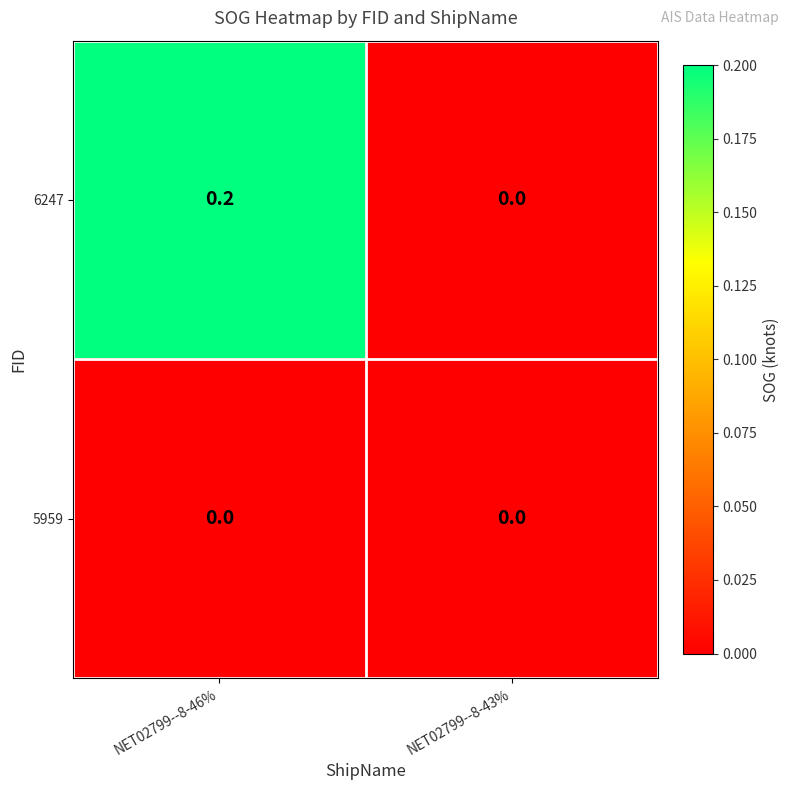

Reading right to left, what are all the values shown in this chart?

6247: NET02799--8-43%=0.0	NET02799--8-46%=0.2
5959: NET02799--8-43%=0.0	NET02799--8-46%=0.0